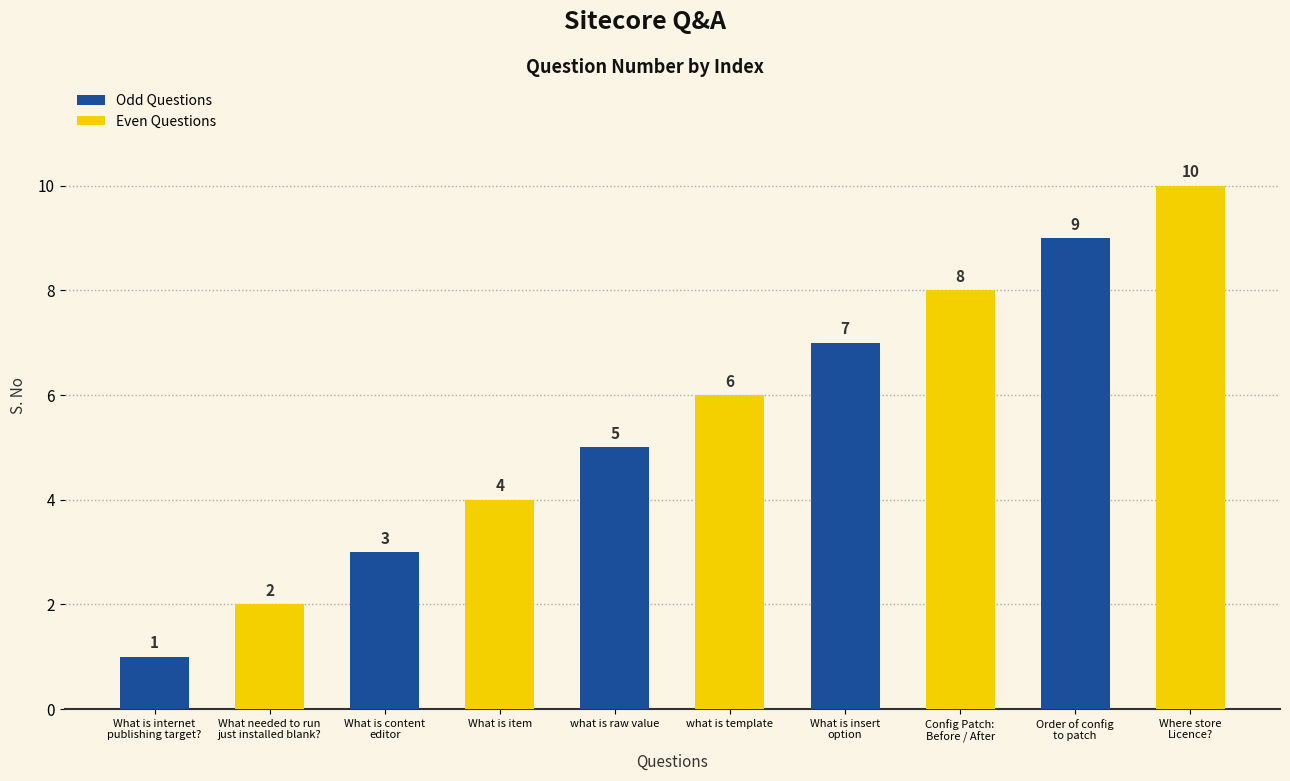

At which label is the value closest to 5?

what is raw value